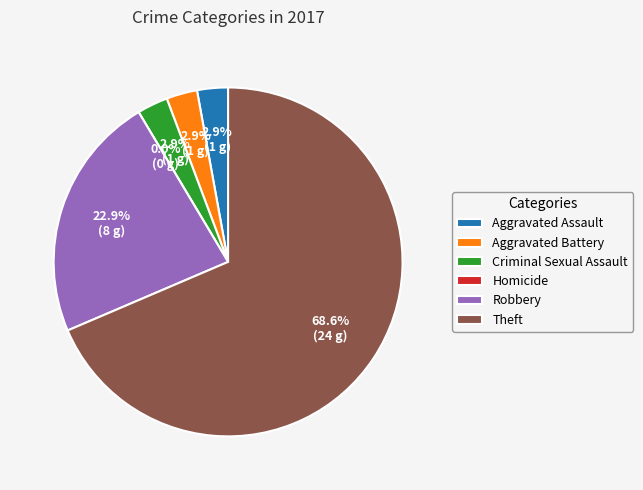

The Robbery slice represents 10% of the pie. True or false?

False